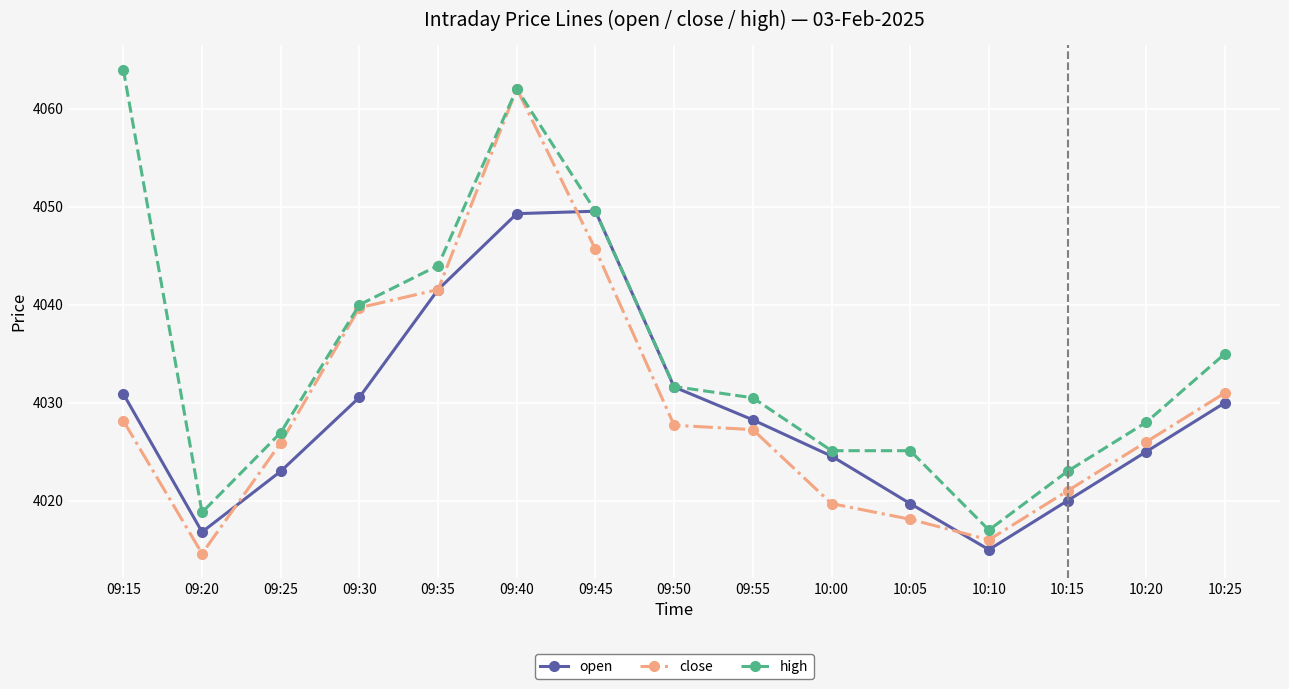

Count the number of categories in the chart.

15